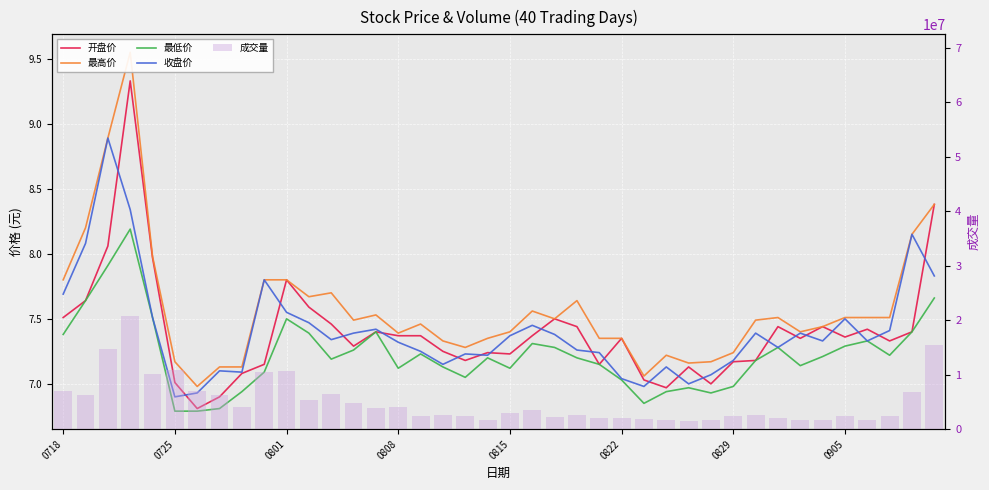

What is the spread (max minus min) of values at 21?

3420592.7